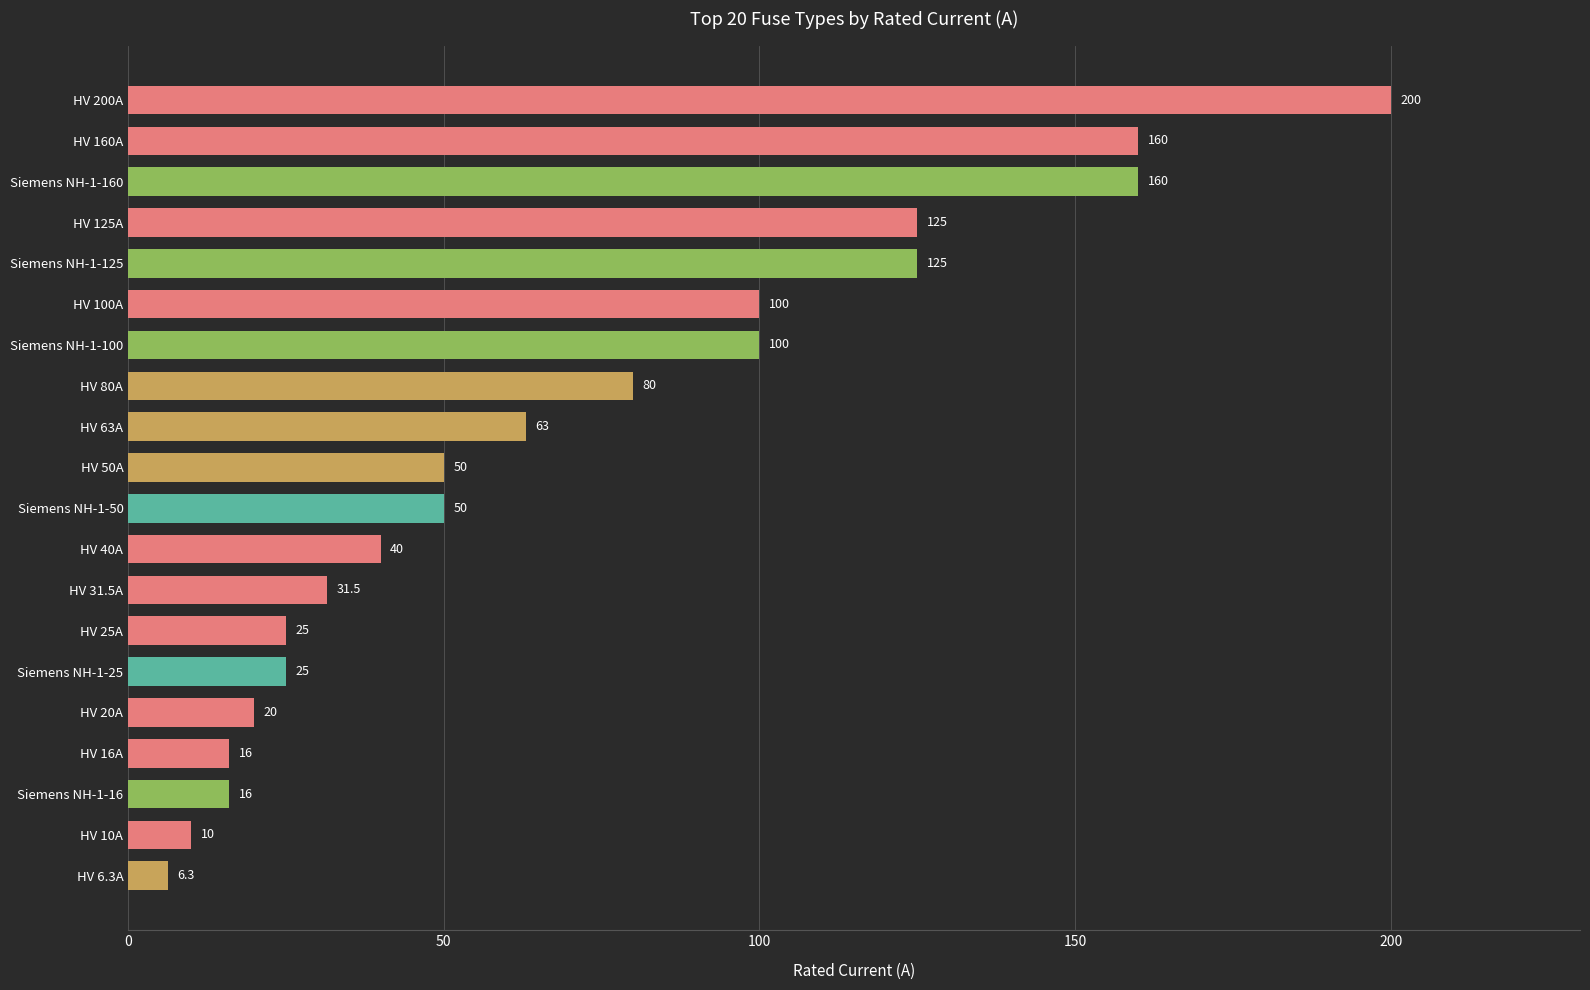

What is the smallest value displayed?

6.3